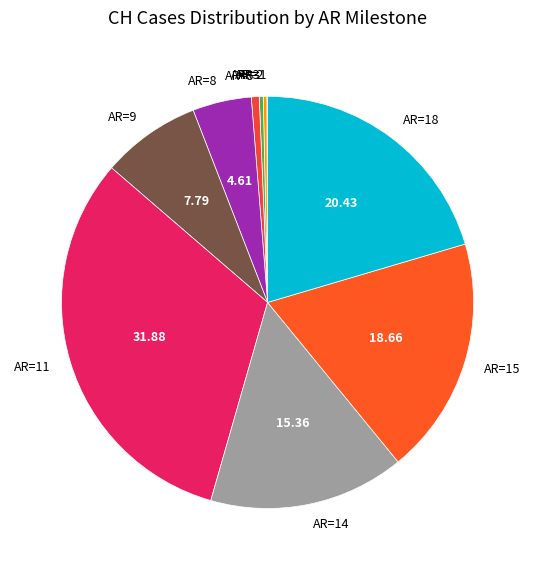

Is there a majority slice in this chart?

No